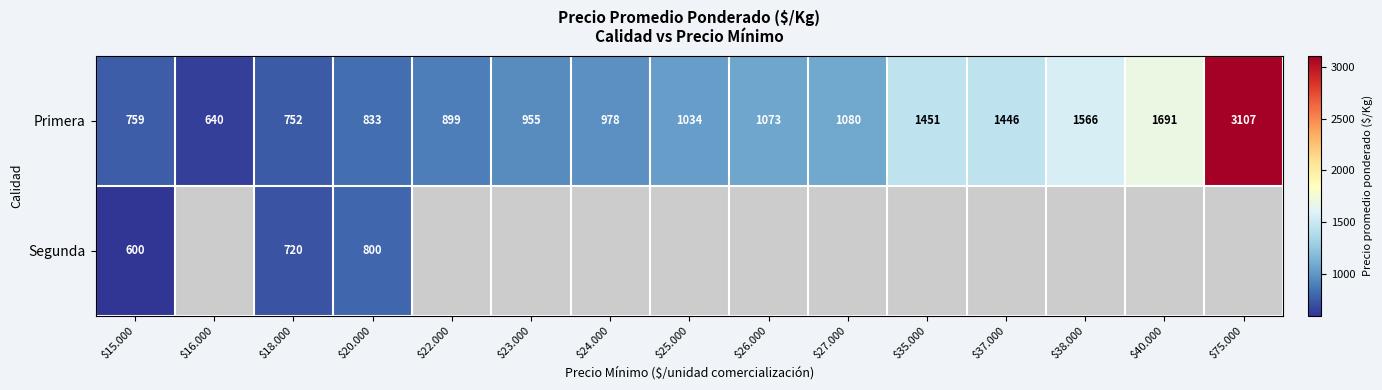

True or false: Primera has a value of 1446 at $37.000.

True